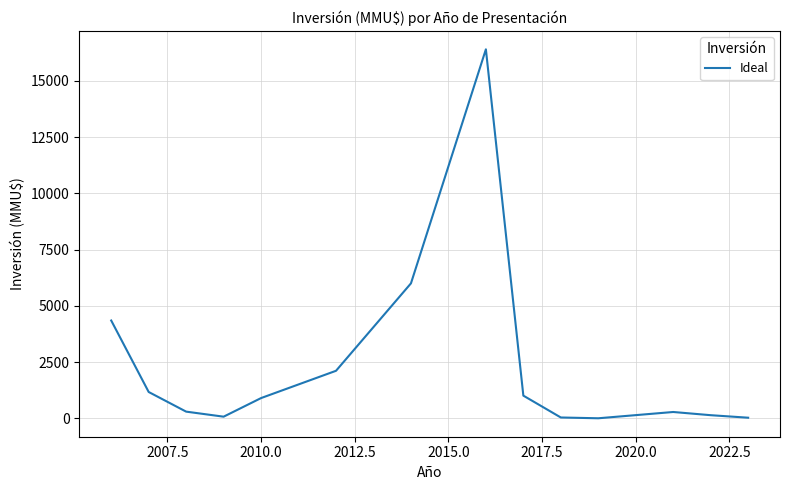

What is the maximum value shown in the chart?

16400